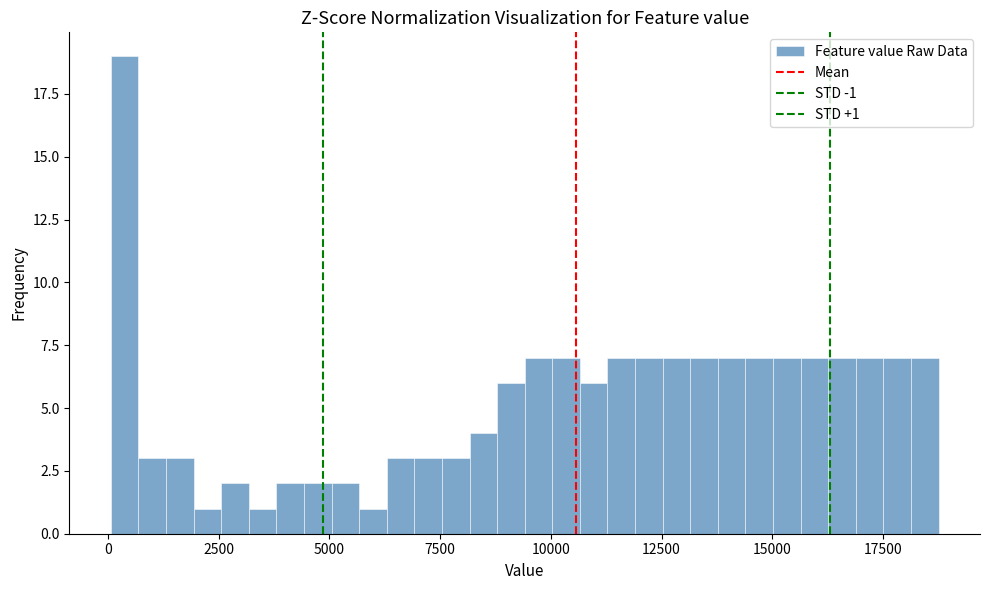

Around what value on the x-axis is the tallest bar? Give the approximate position of its centre, as read against the axis.

500